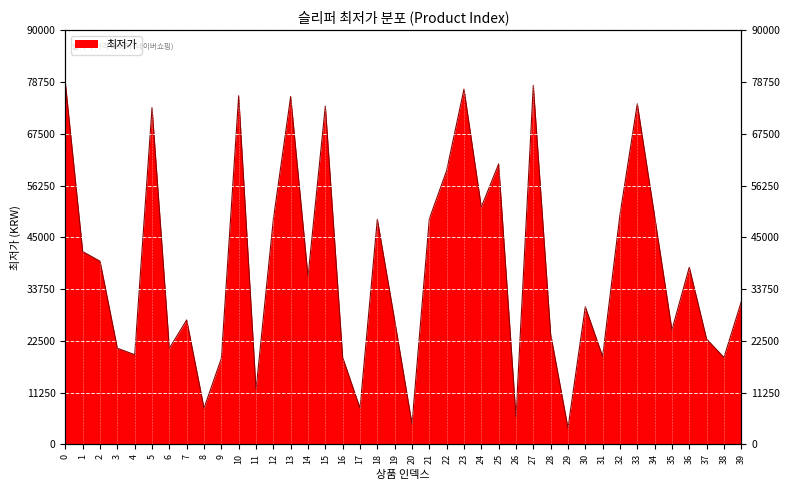

Is it true that the value at 21 is 49000?

True